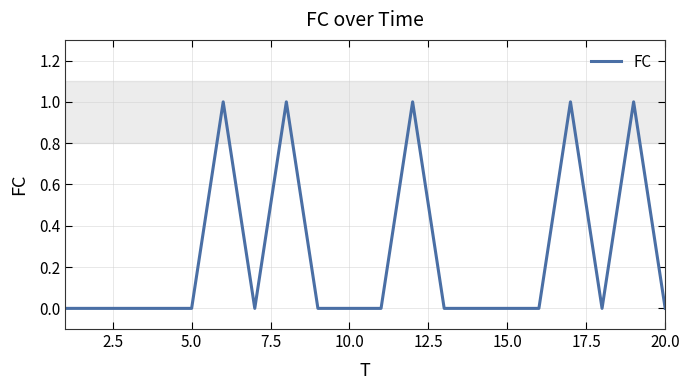

How many categories are shown in the chart?

20